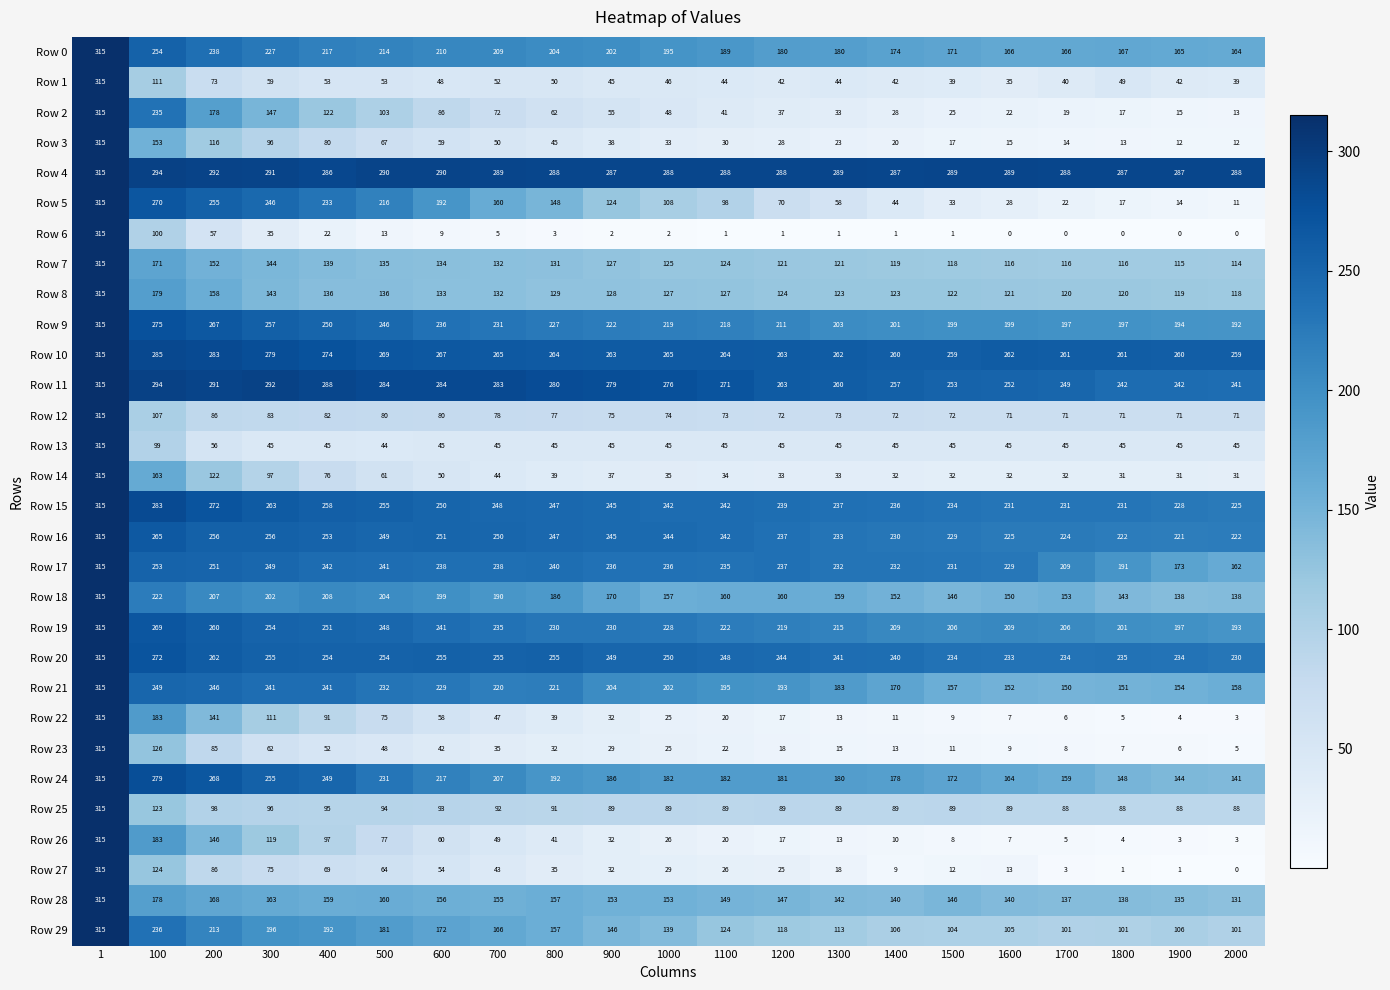

What is the greatest value displayed?

315